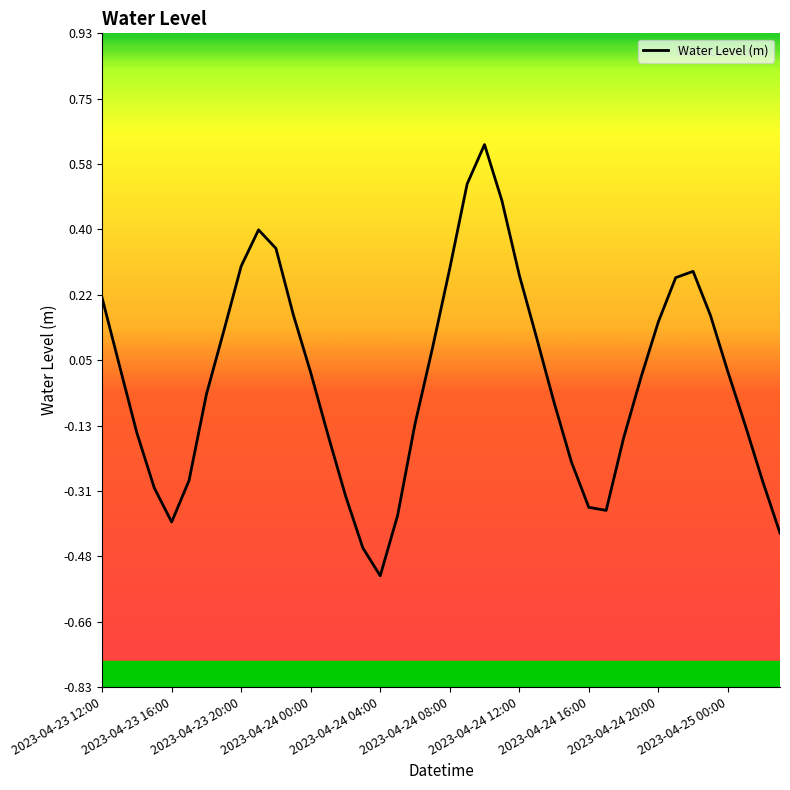

What is the difference between the maximum and minimum values?

1.2